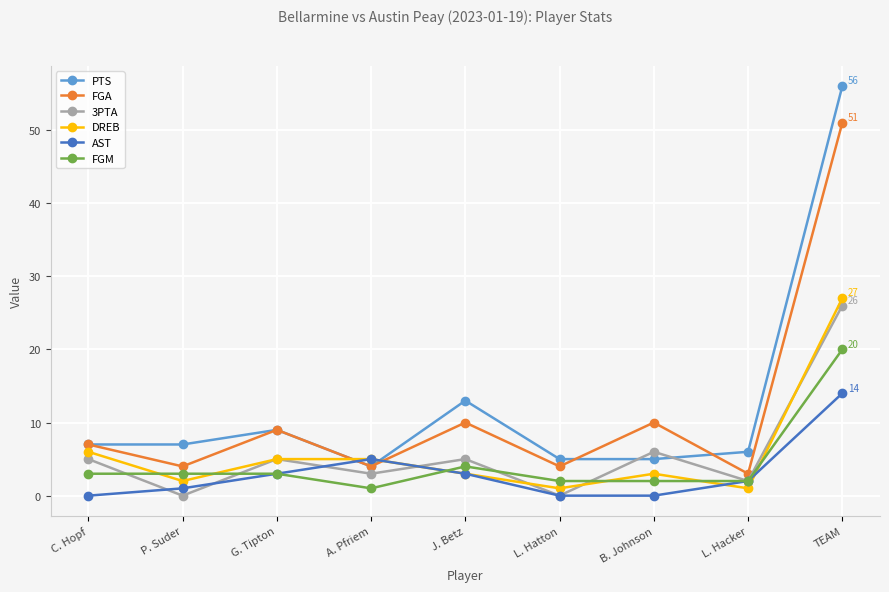

The FGM series shows 2 at B. Johnson. True or false?

True